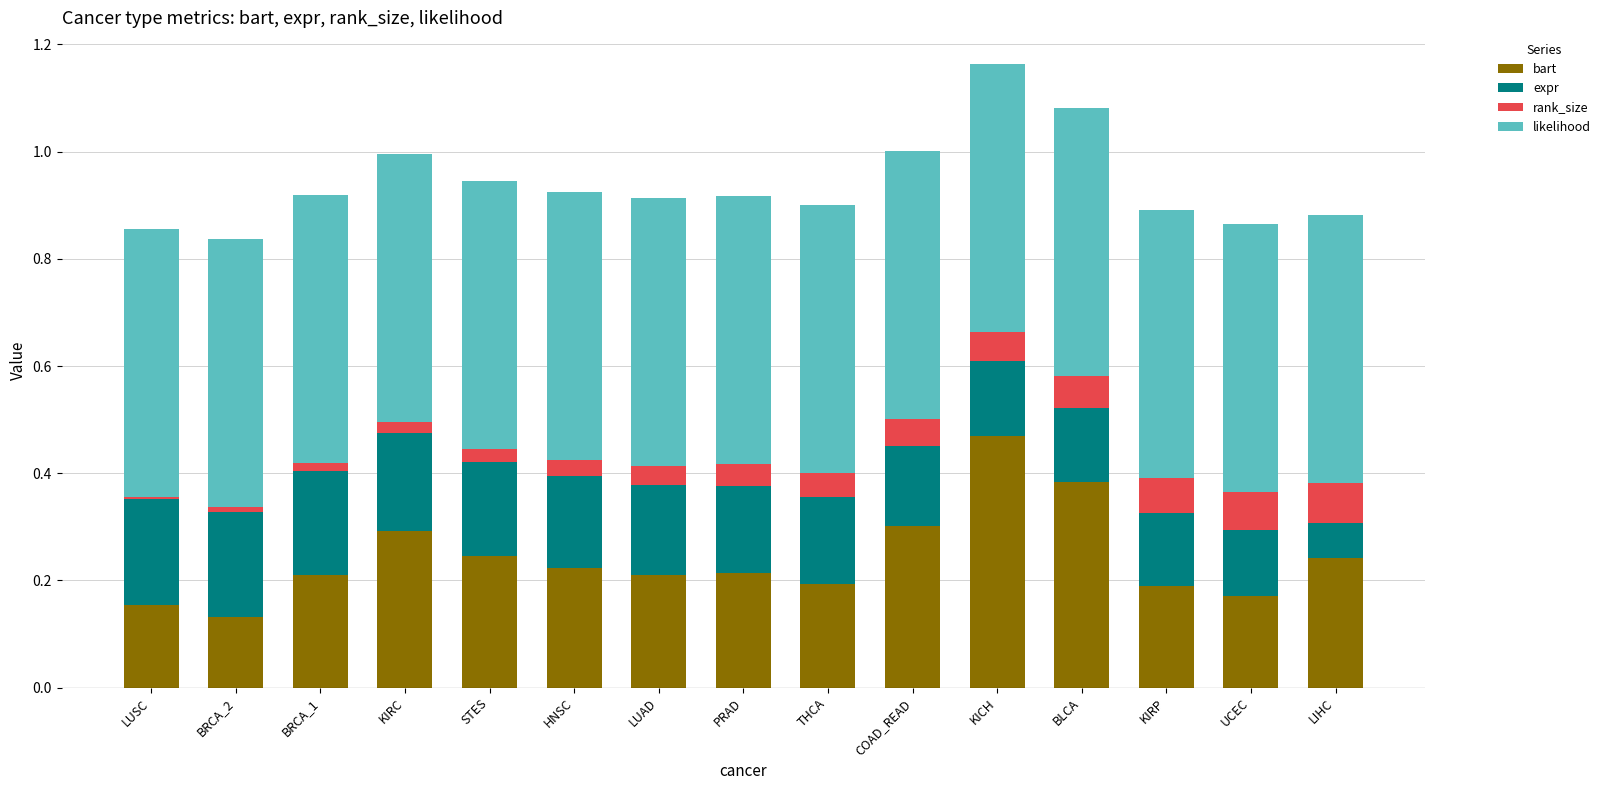

What is the approximate value of expr at BRCA_1?

0.2